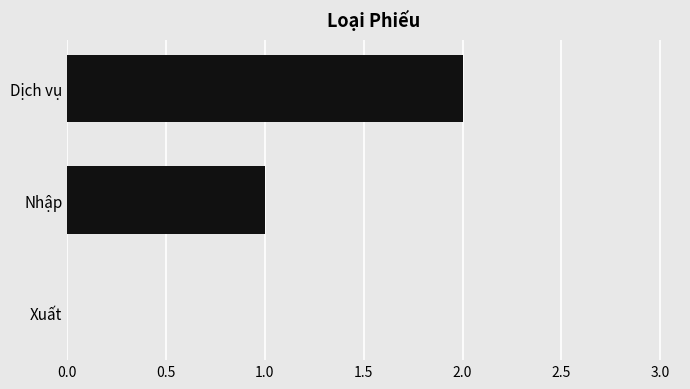

Which has a higher value, Dịch vụ or Xuất?

Dịch vụ